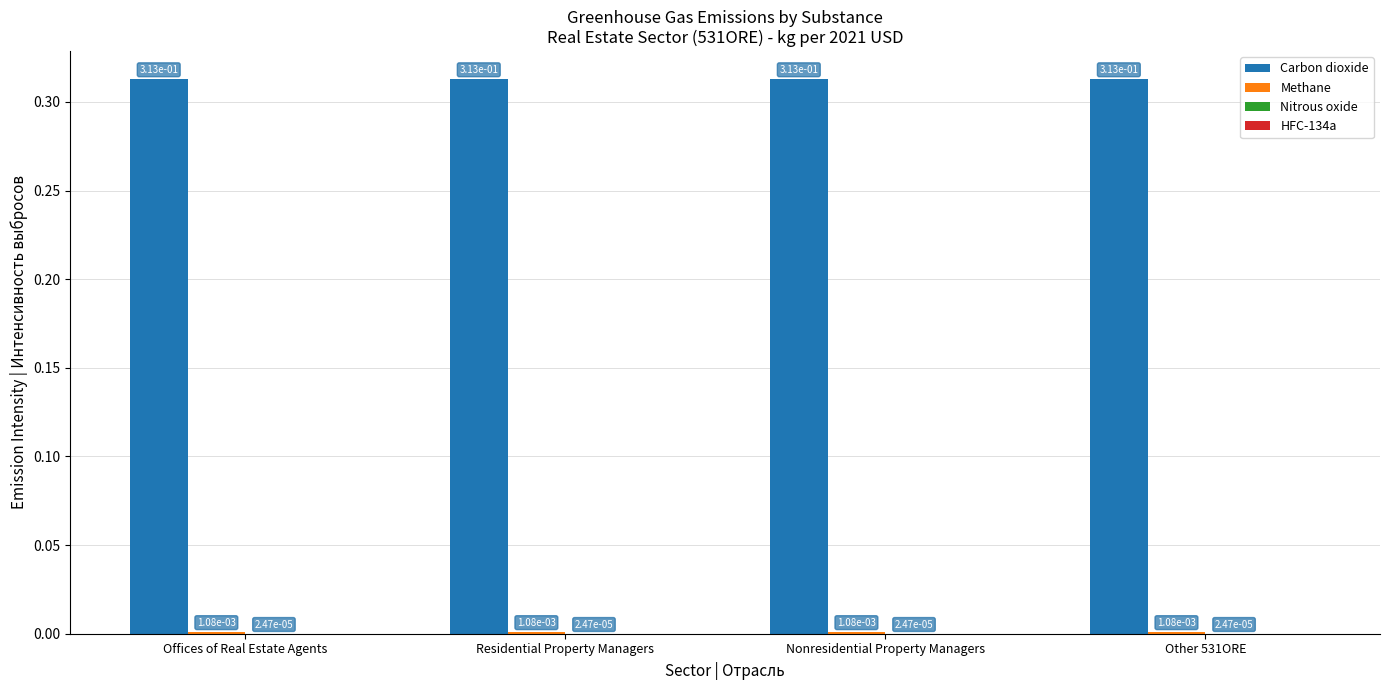

Which series has the largest total across all categories?

Carbon dioxide